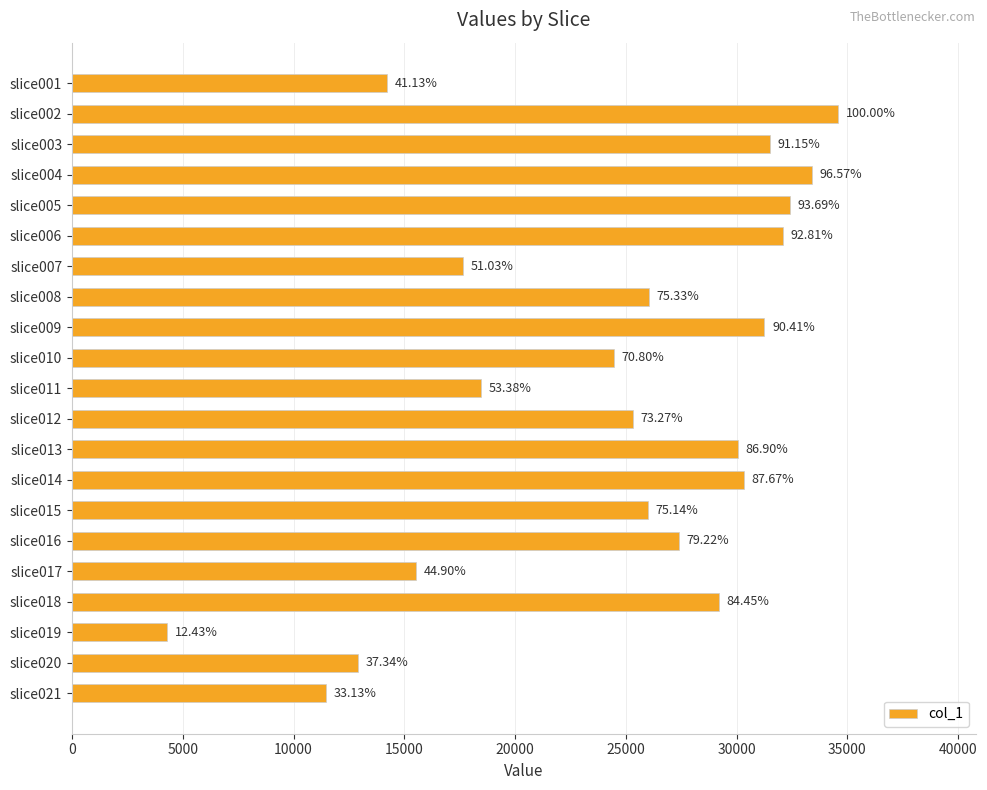

Does the chart contain any negative values?

No